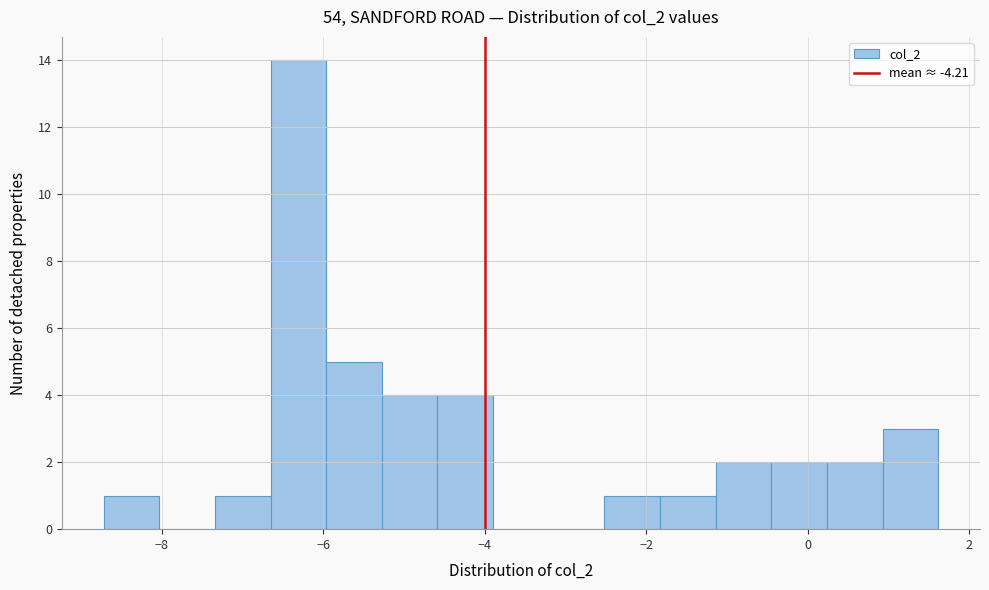

Around what value on the x-axis is the tallest bar? Give the approximate position of its centre, as read against the axis.

-6.4